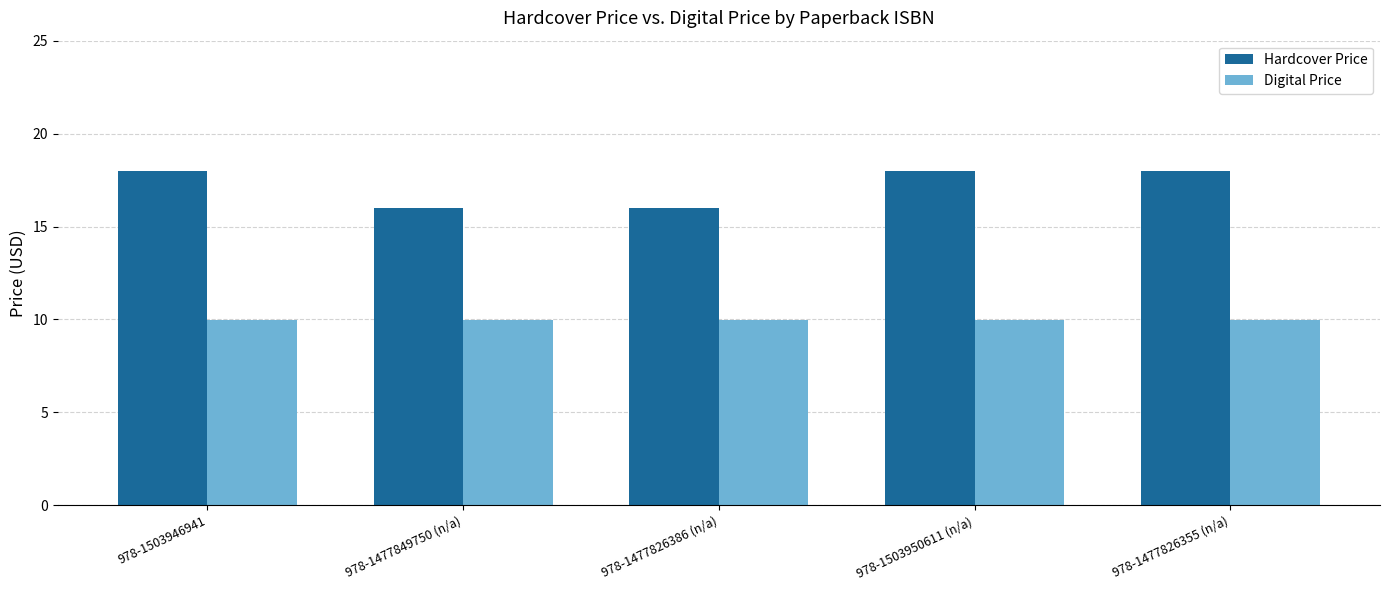

How many bars are there in each group?

2